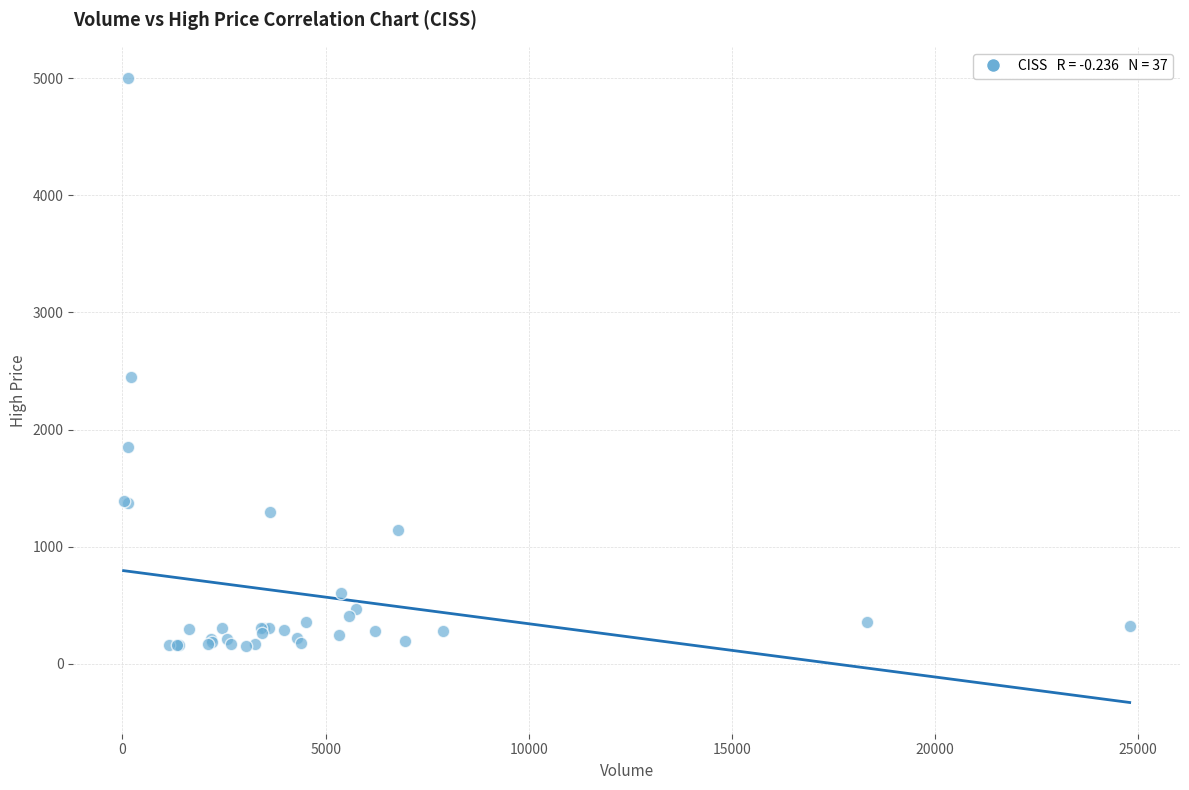

What Y value in the scatter plot is closest to 2577?

2447.5